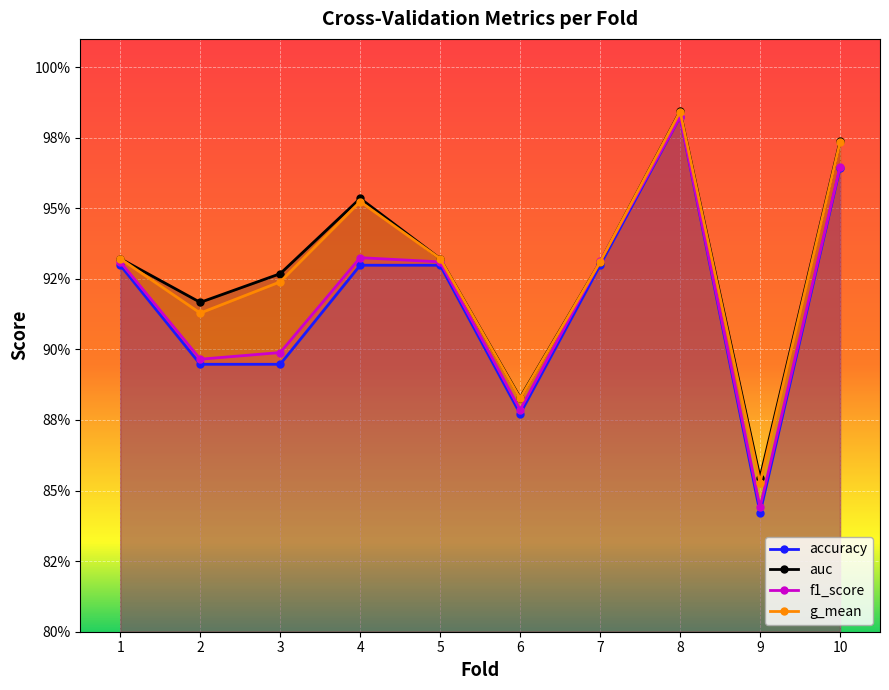

Between 8 and 9, which is larger?

8